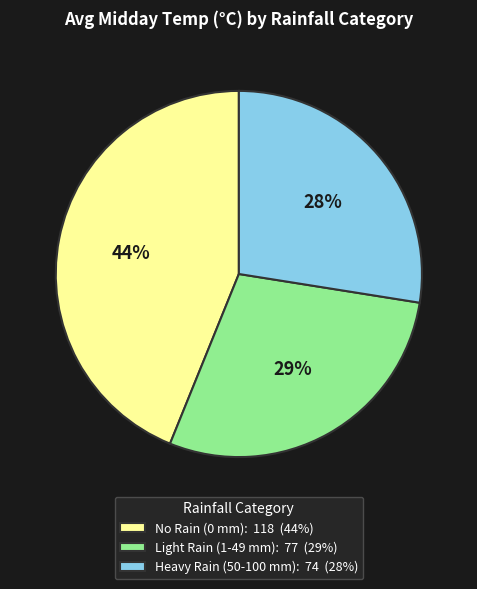

Rank the categories by value from highest to lowest.

No Rain (0 mm): 118 (44%), Light Rain (1-49 mm): 77 (29%), Heavy Rain (50-100 mm): 74 (28%)